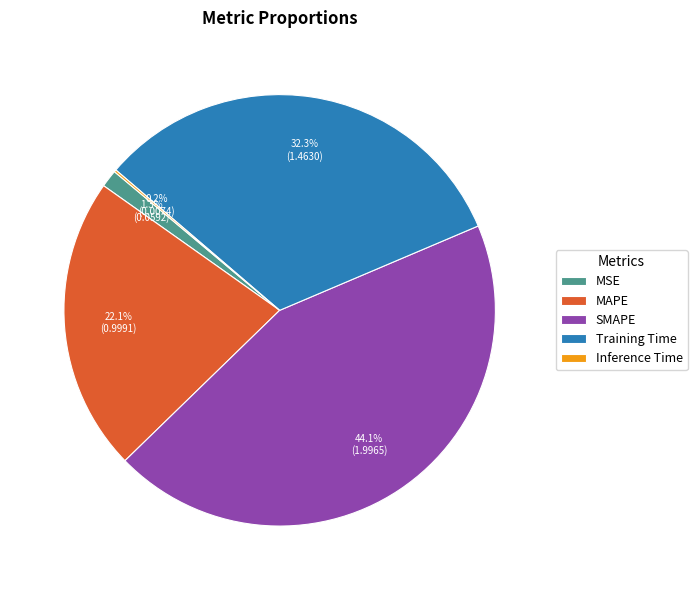

Is it true that MSE is 1% of the pie?

True